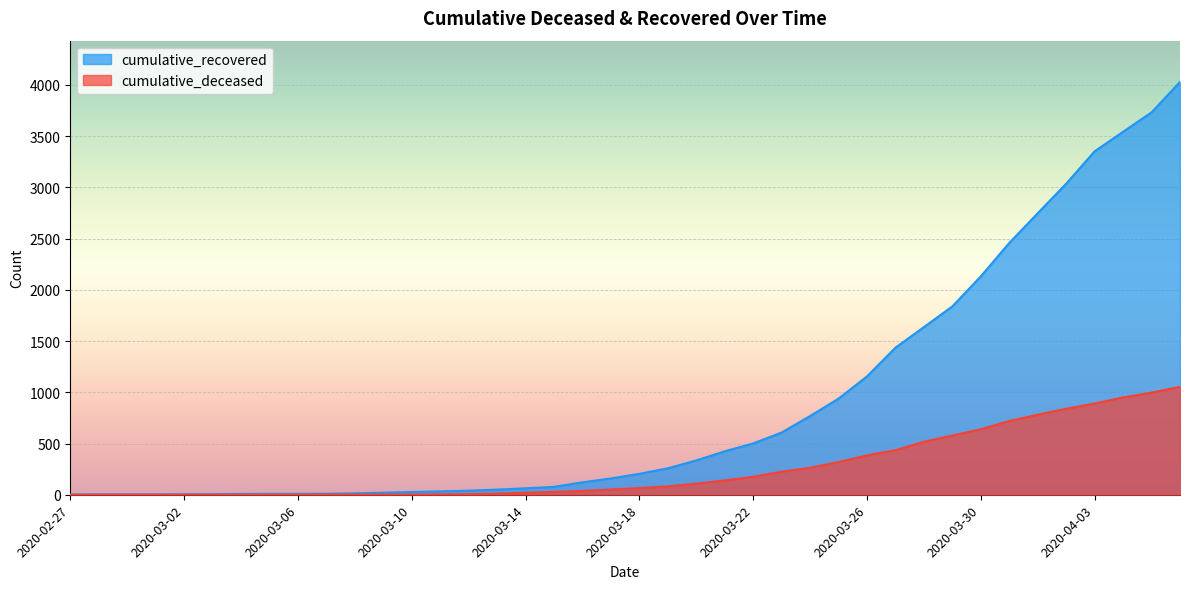

Reading right to left, what are all the values shown in this chart?

cumulative_recovered: 4028	3731	3542	3351	3035	2747	2457	2131	1838	1636	1435	1155	938	768	607	501	424	335	258	204	159	121	77	63	50	40	33	27	20	14	10	9	9	8	6	5	4	4	4	3
cumulative_deceased: 1054	996	950	890	839	781	720	639	578	517	435	384	319	263	225	175	140	108	82	65	51	37	28	20	11	6	4	2	2	2	1	0	0	0	0	0	0	0	0	0